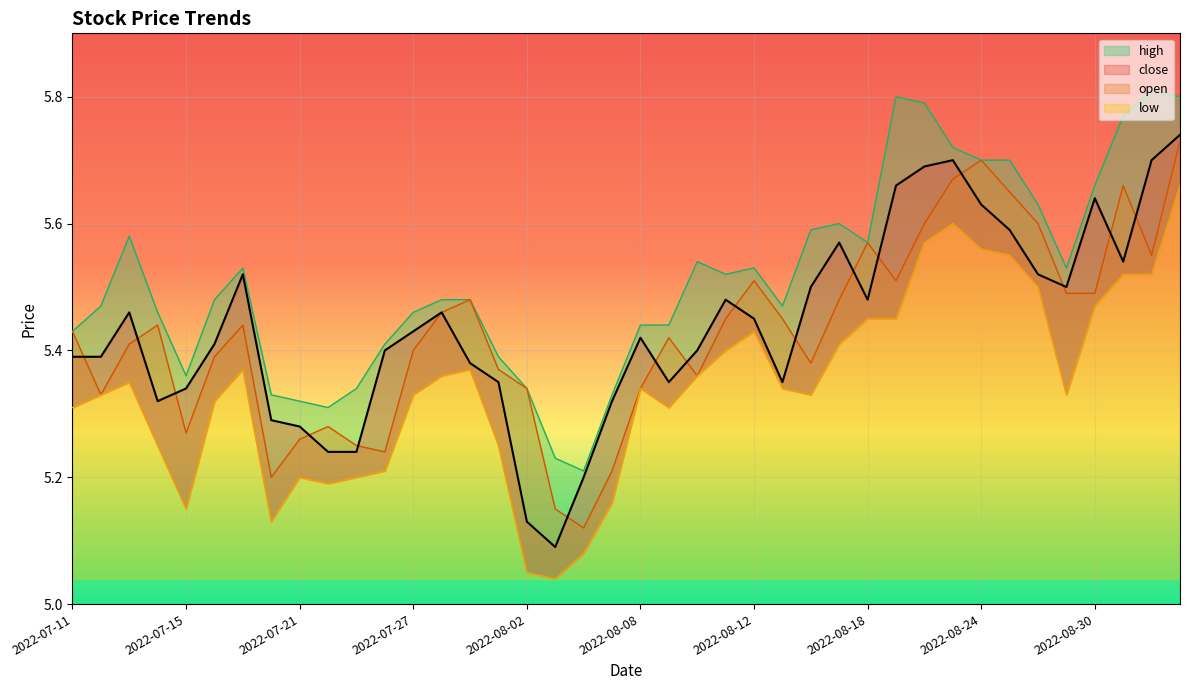

Does the chart display data point markers on the line(s)?

No